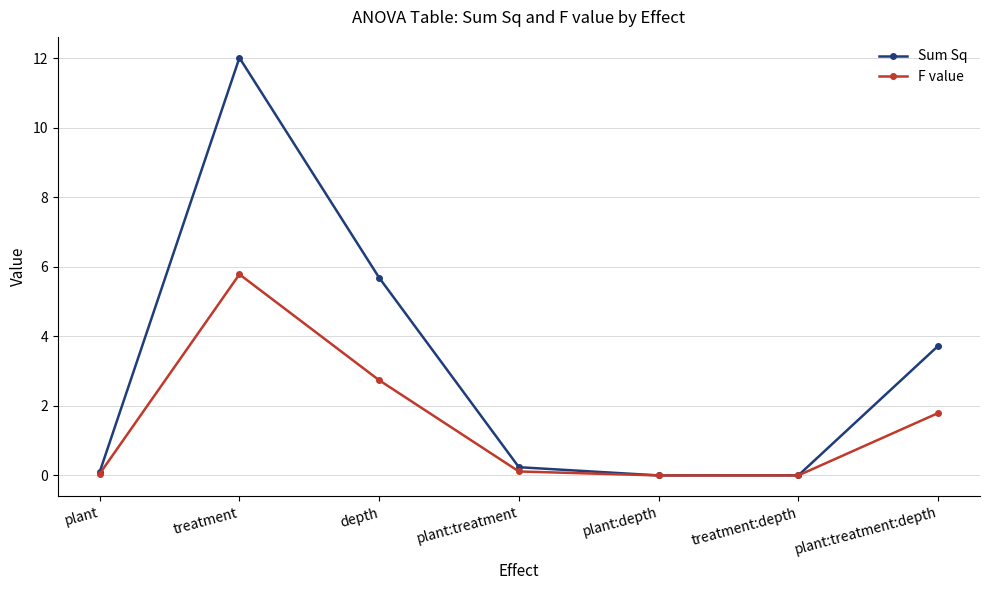

Where is the first local maximum for Sum Sq?

treatment